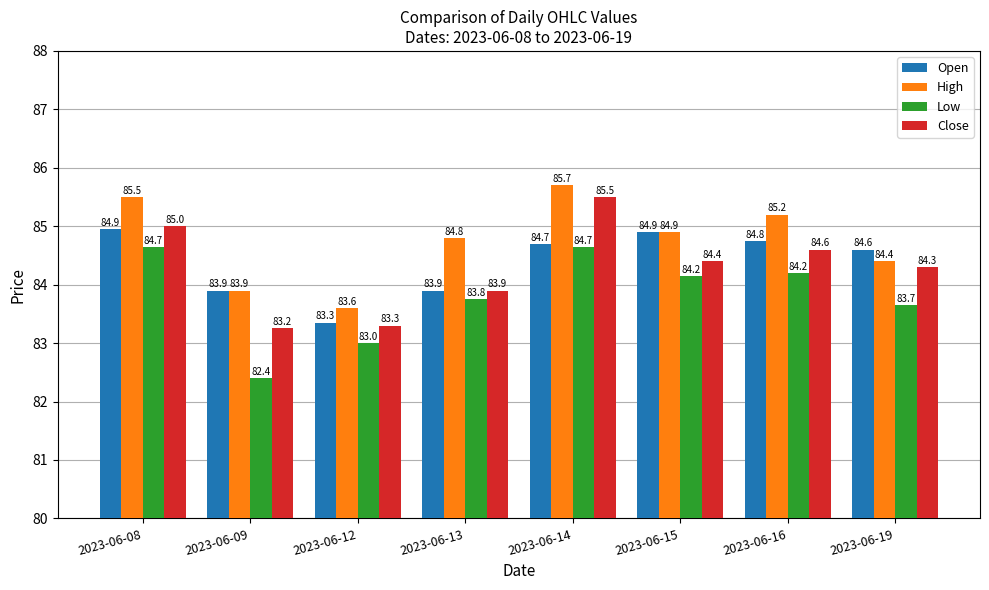

Where is Close nearest to the value 84?

2023-06-13